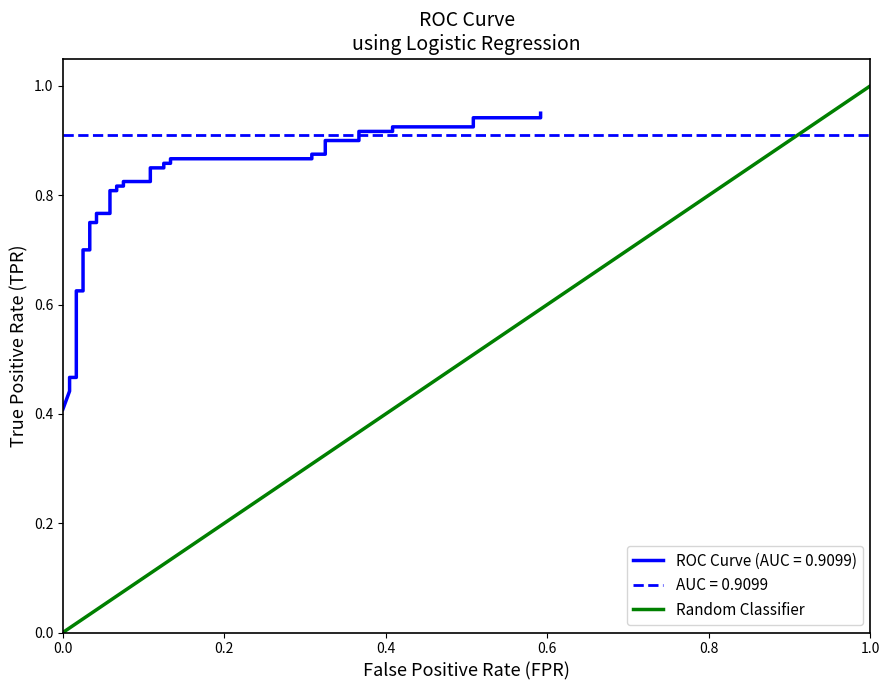

Between 0.0 and 1.0, which is larger?

1.0